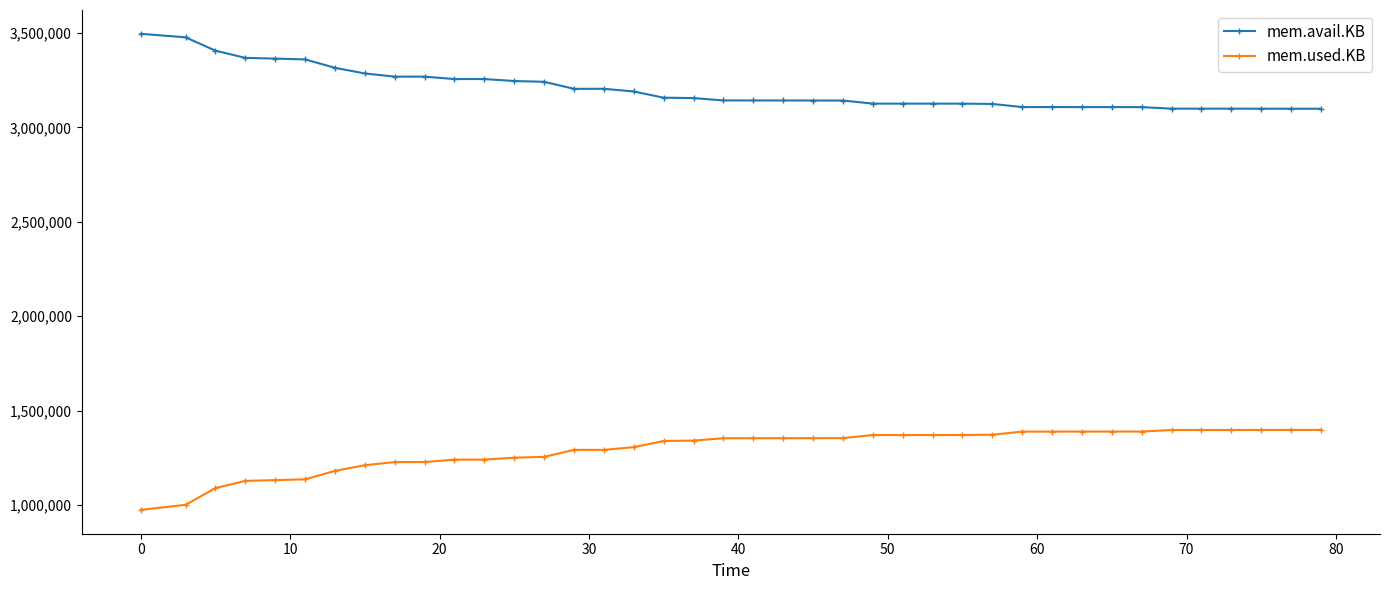

True or false: mem.avail.KB and mem.used.KB intersect in this chart.

False